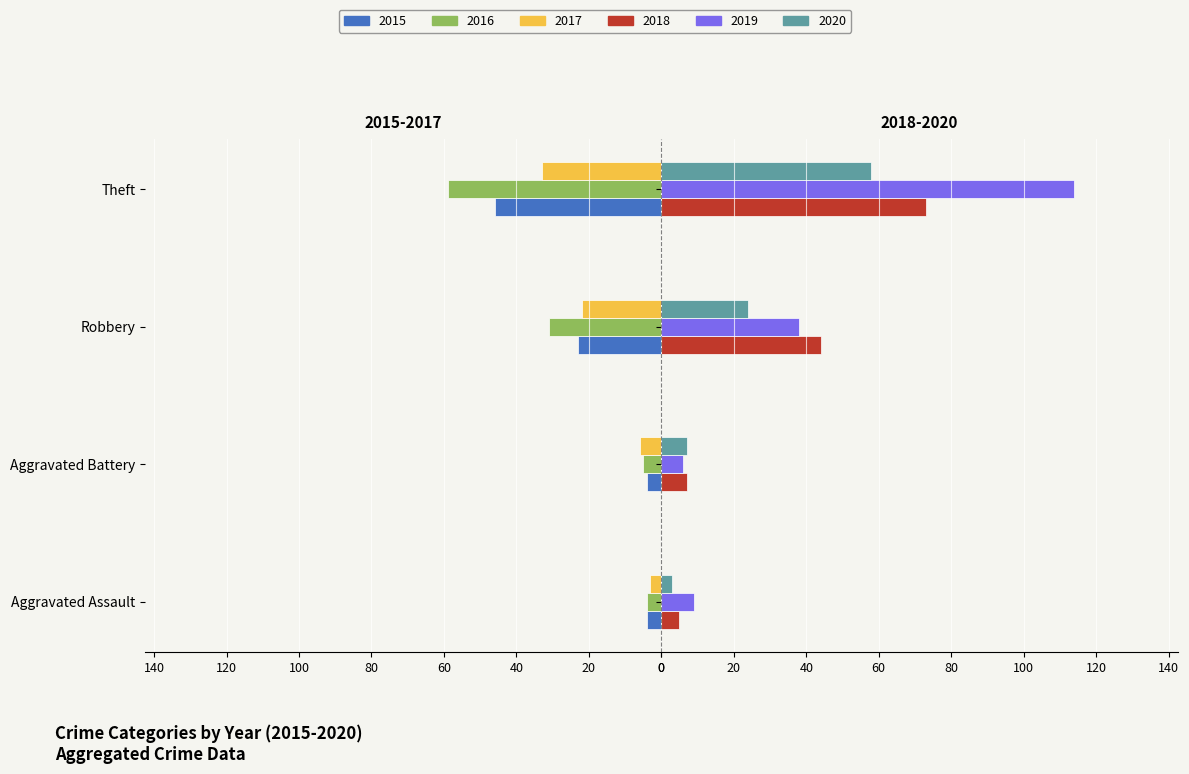

Is it true that 2020 equals 11 at Aggravated Battery?

False